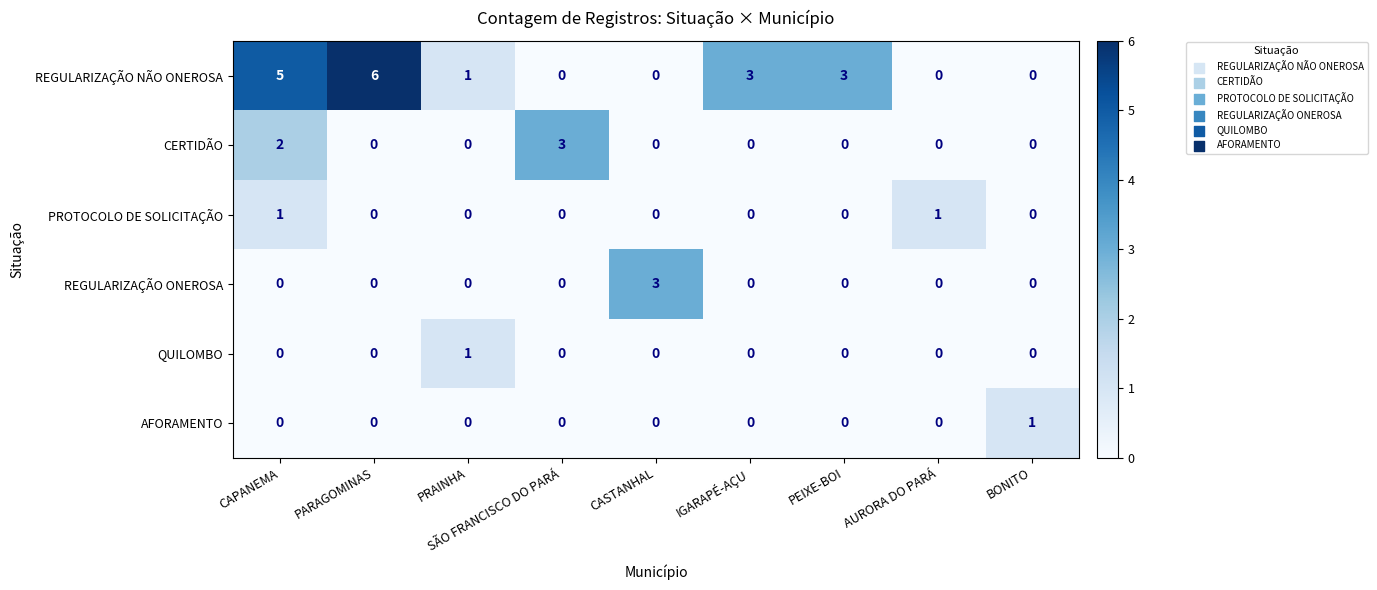

Read the REGULARIZAÇÃO NÃO ONEROSA value at PEIXE-BOI.

3